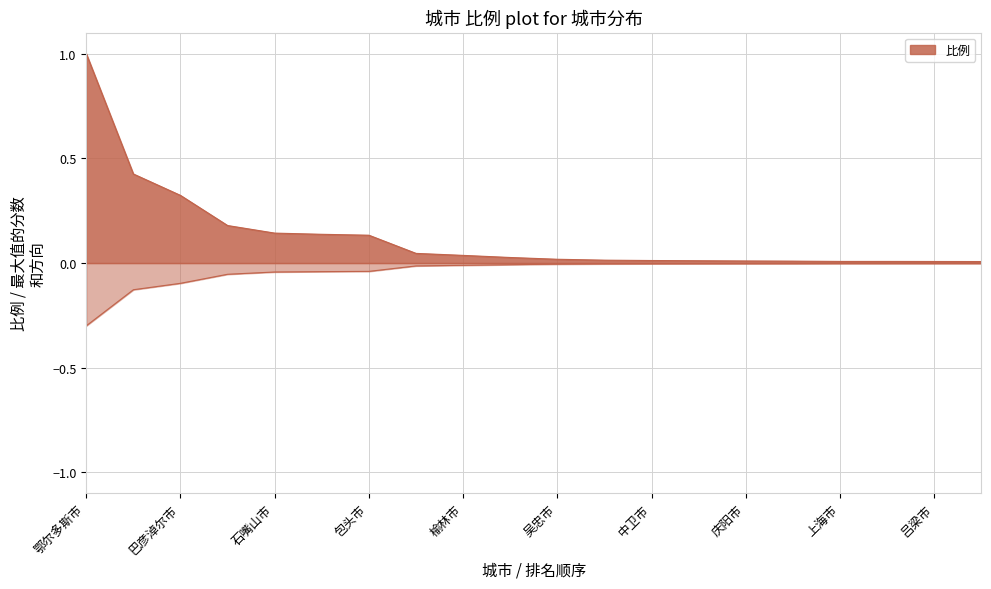

Rank the categories by value from highest to lowest.

鄂尔多斯市, 阿拉善盟, 巴彦淖尔市, 呼和浩特市, 石嘴山市, 银川市, 包头市, 北京市, 榆林市, 乌兰察布市, 吴忠市, 西安市, 中卫市, 天津市, 庆阳市, 兰州市, 上海市, 大同市, 吕梁市, 通辽市